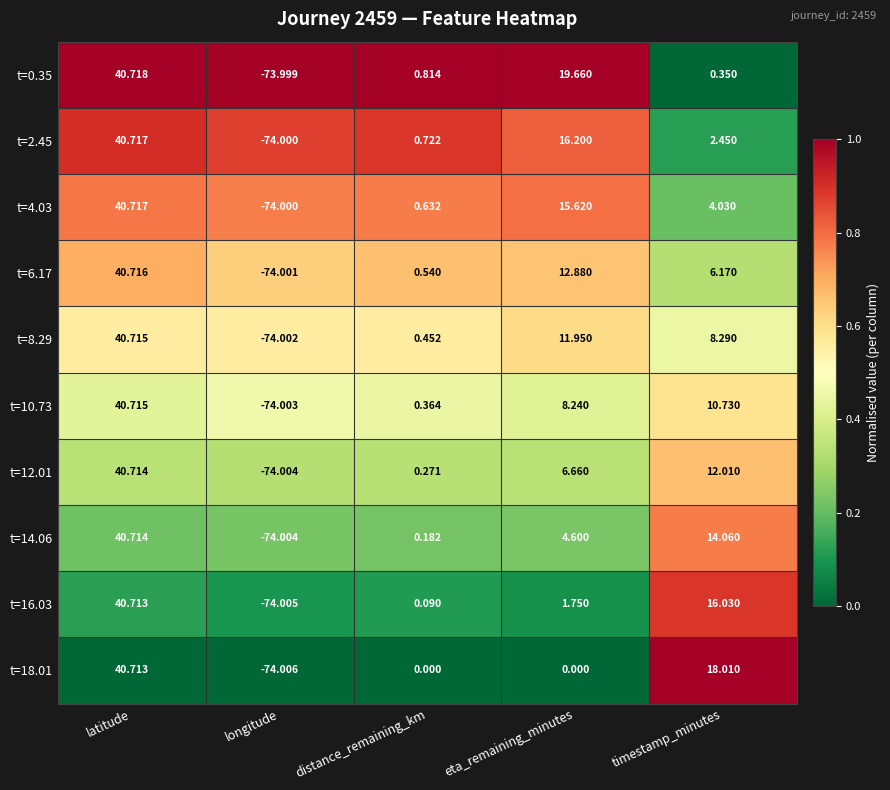

Which series has the largest total across all categories?

t=0.35